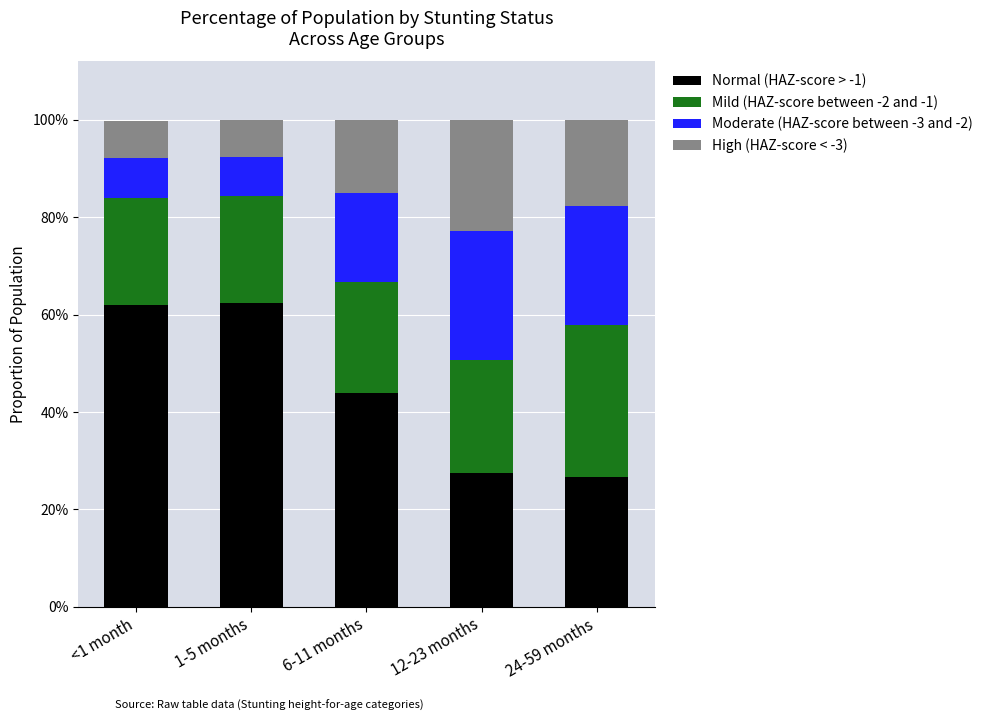

What is the average value of the Mild (HAZ-score between -2 and -1) series?

0.2